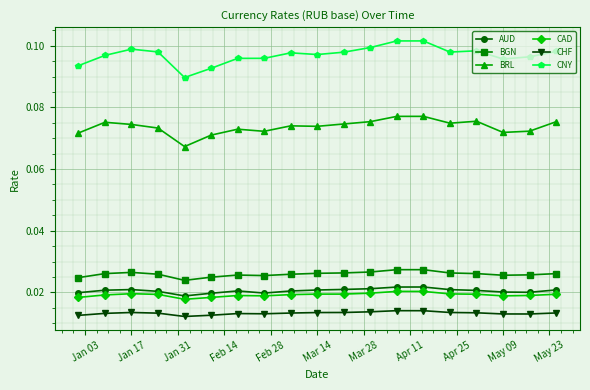

True or false: CAD has more than 1 points higher than both neighbors.

True